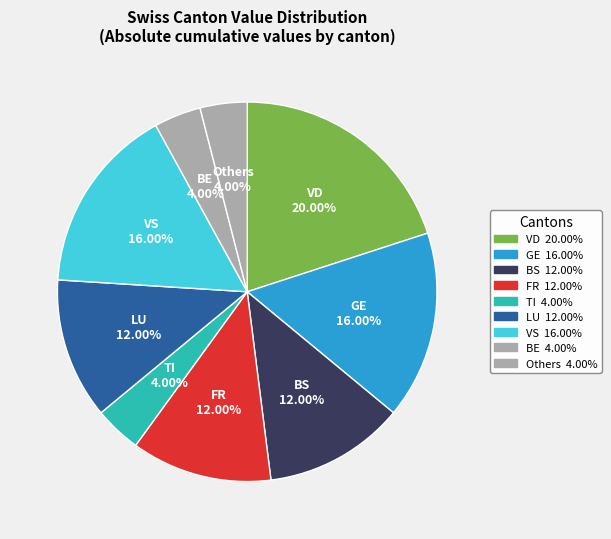

Which has a higher value, Others or VS?

VS